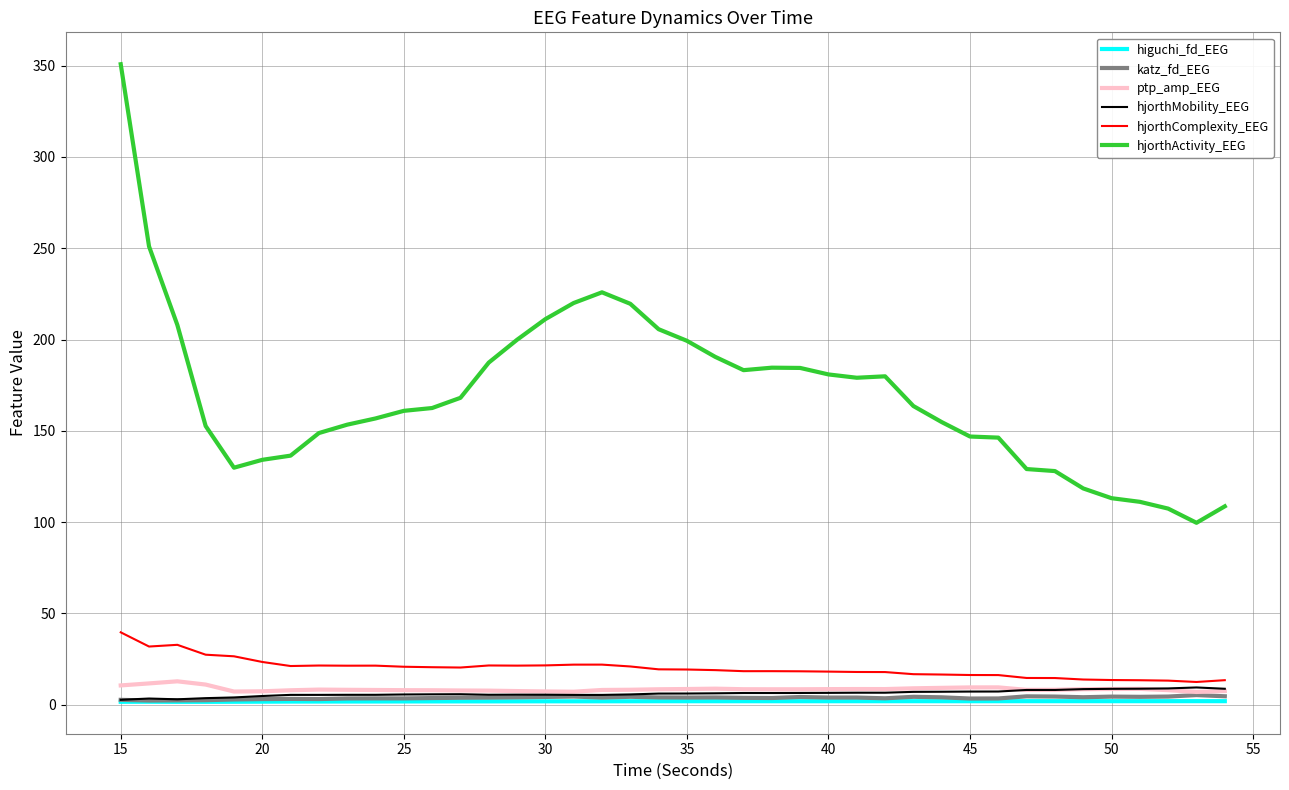

Which series has the largest total across all categories?

hjorthActivity_EEG